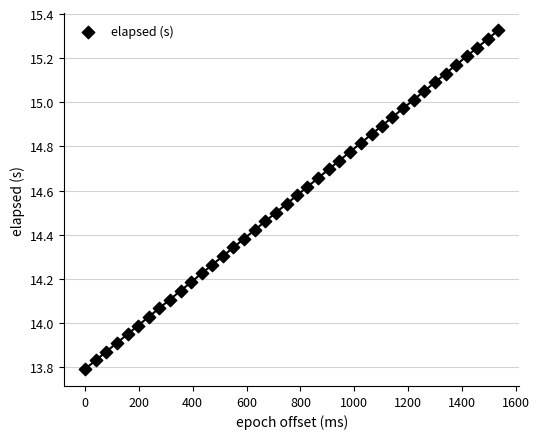

What is the range of Y values (max minus min)?

1.5